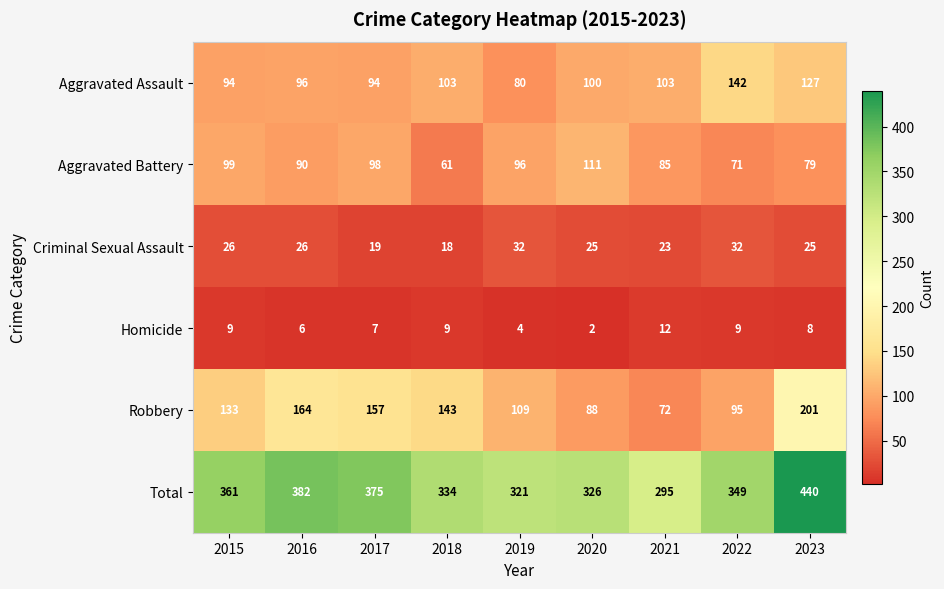

At 2017, list the series in order from smallest to largest.

Homicide, Criminal Sexual Assault, Aggravated Assault, Aggravated Battery, Robbery, Total